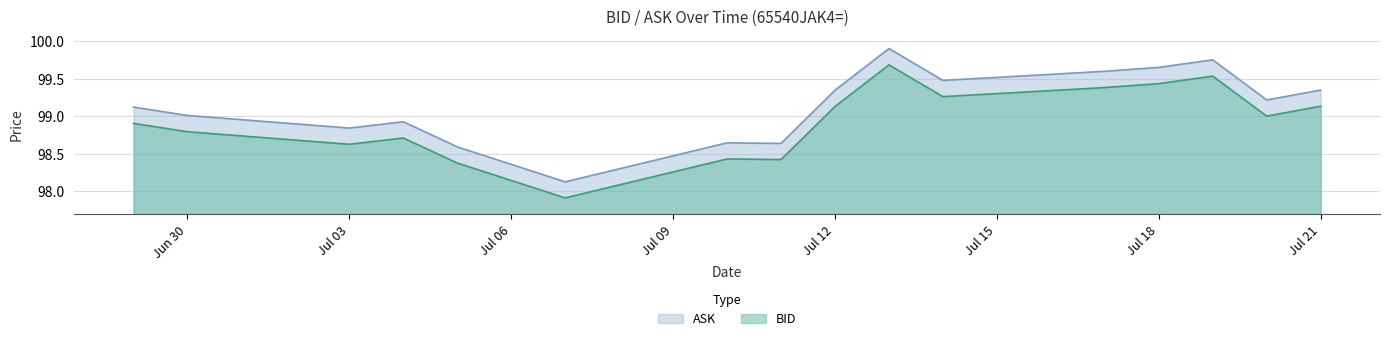

How many data points in BID are above 99?

8